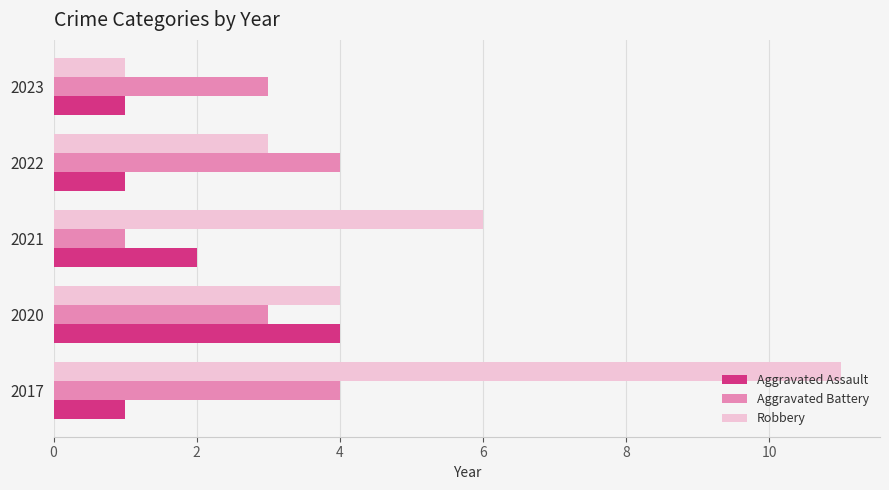

What are all the series names shown in the legend?

Aggravated Assault, Aggravated Battery, Robbery